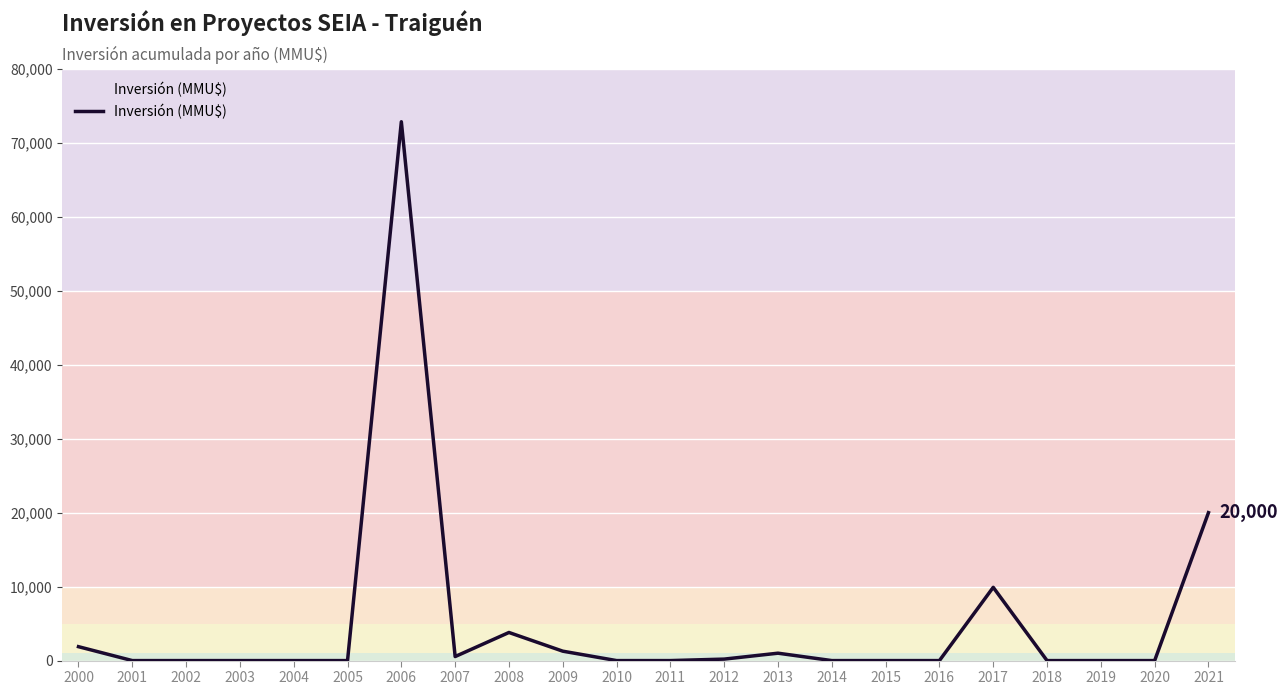

At which label is the value closest to 36427?

2021